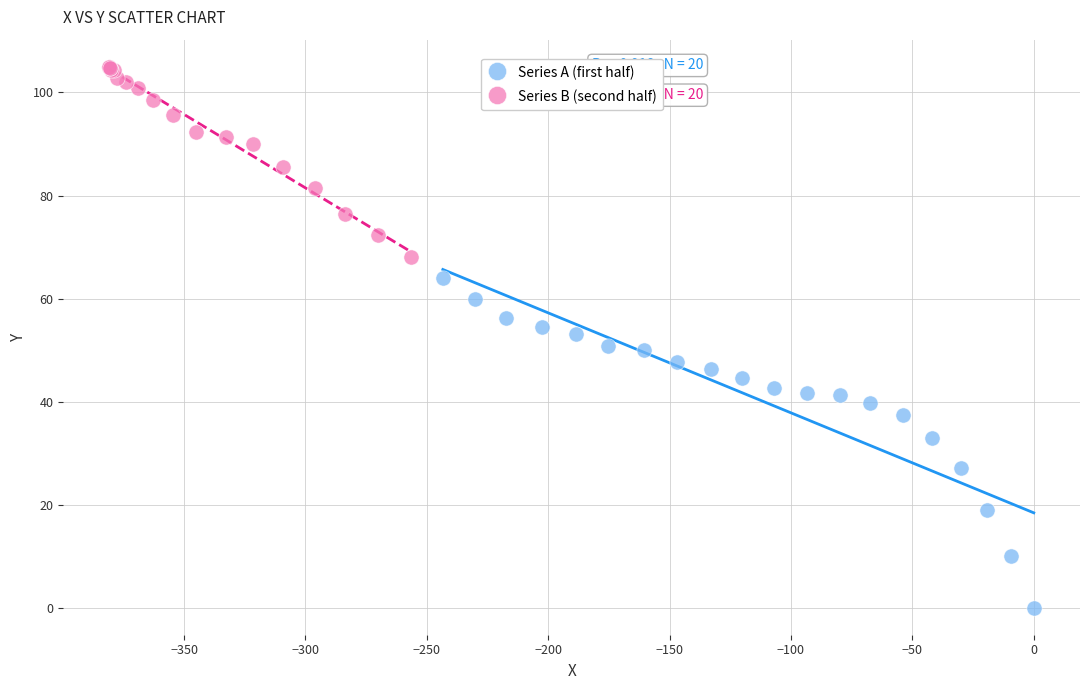

Which series has the widest spread of Y values?

Series A (first half)